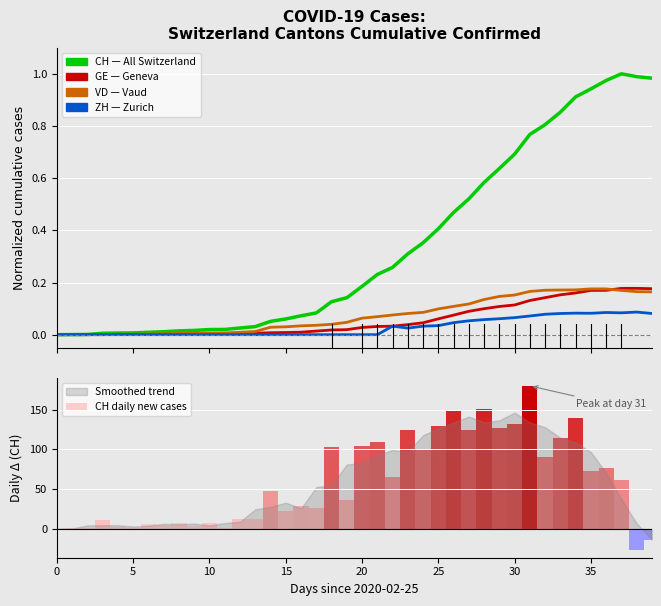

Is the value of CH (normalized) at 15 greater than the value of ZH (normalized) at 10?

Yes